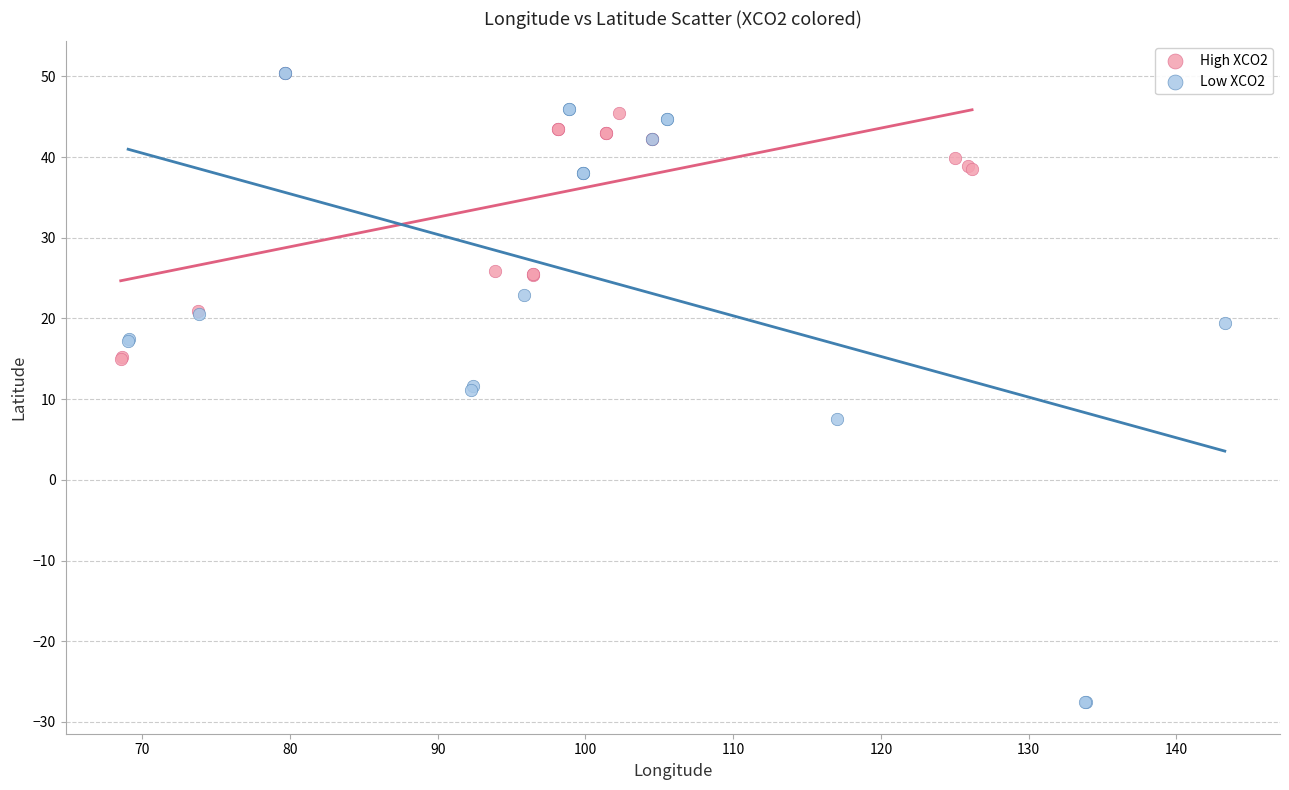

Which series contains the lowest Y value?

Low XCO2